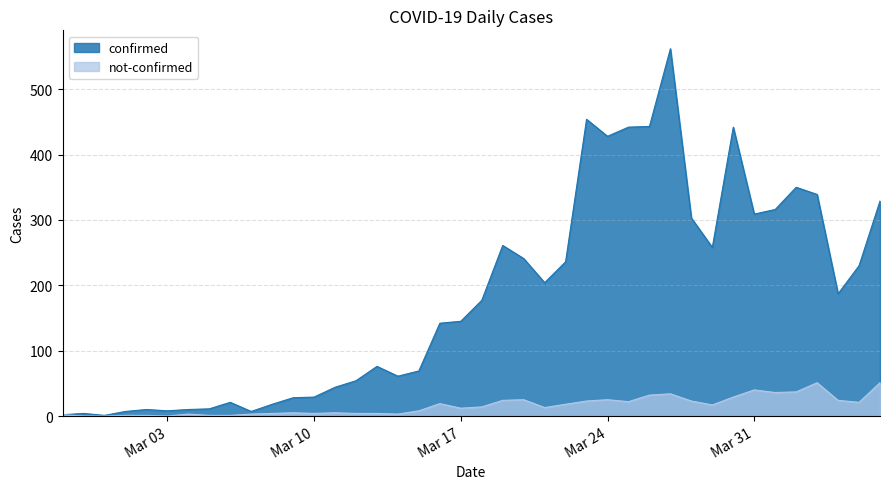

What is the maximum value for not-confirmed?

51